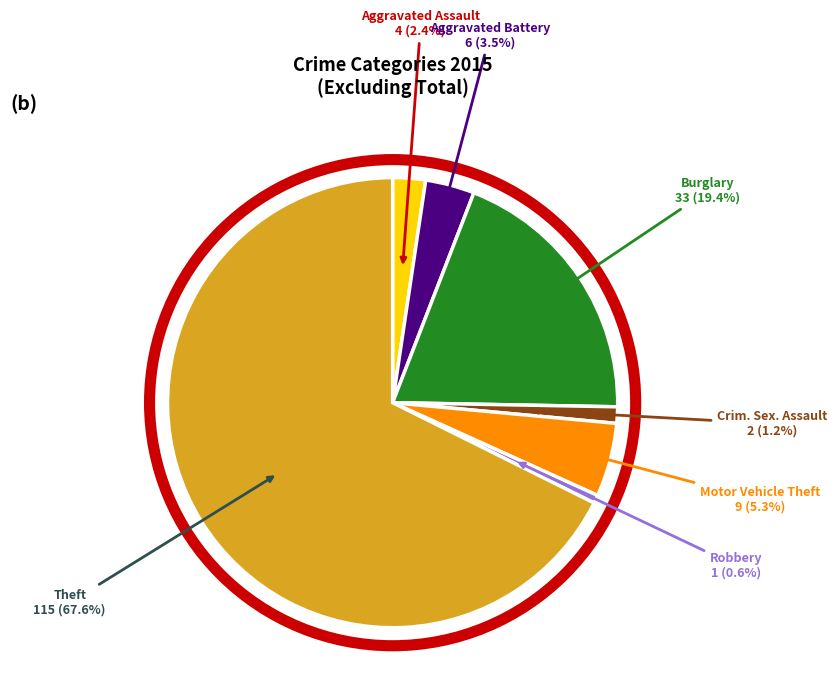

Is there any slice that represents more than half of the pie?

Yes